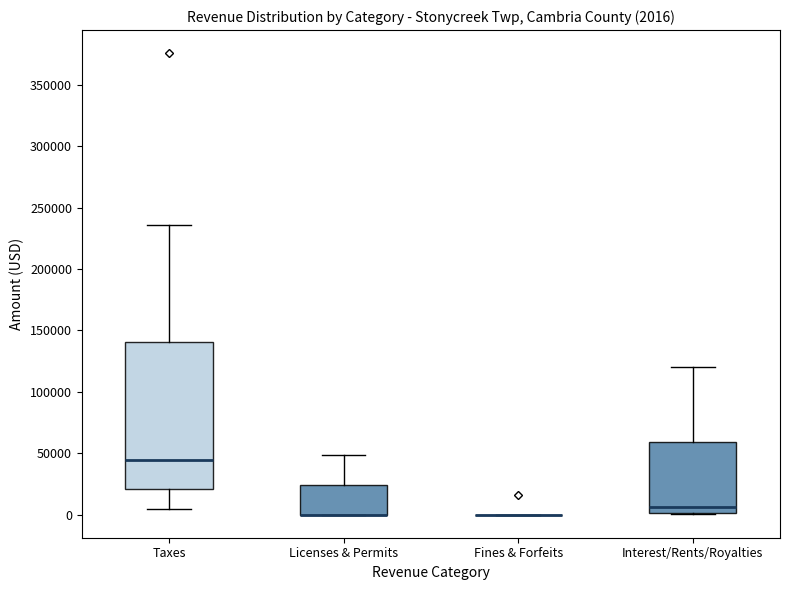

Comparing the boxes themselves (not the whiskers), which one is the tallest?

Taxes